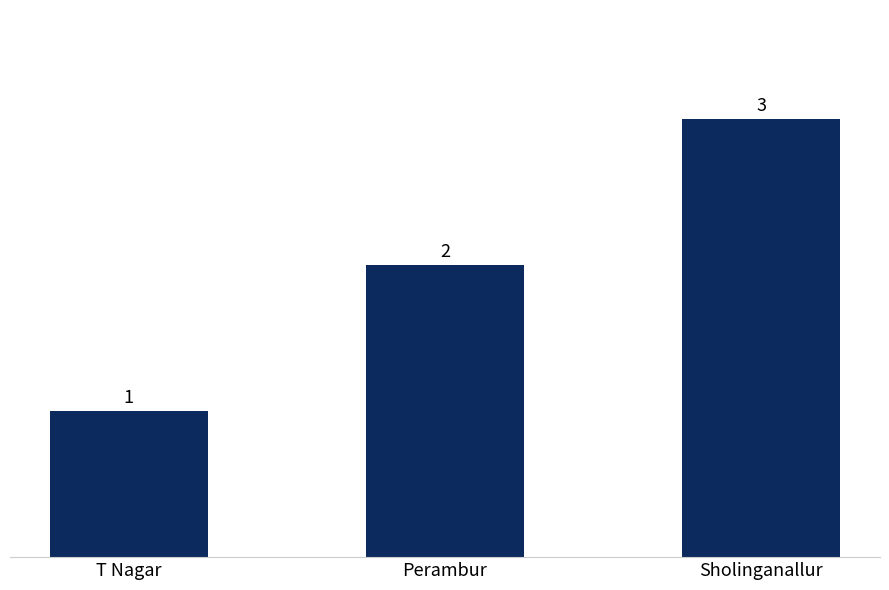

How many bars are there in total?

3